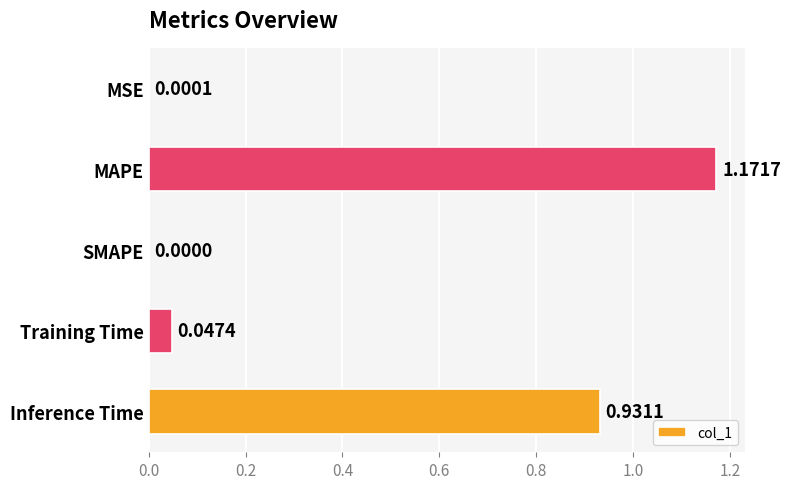

Where is the data nearest to the value 0?

SMAPE